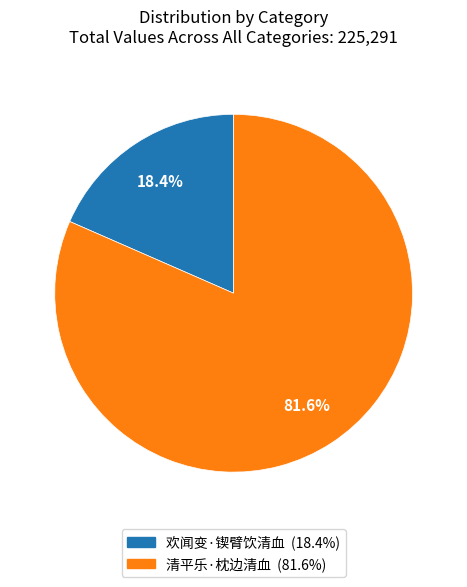

What percentage is NOT represented by 欢闻变·锲臂饮清血?

81.6%